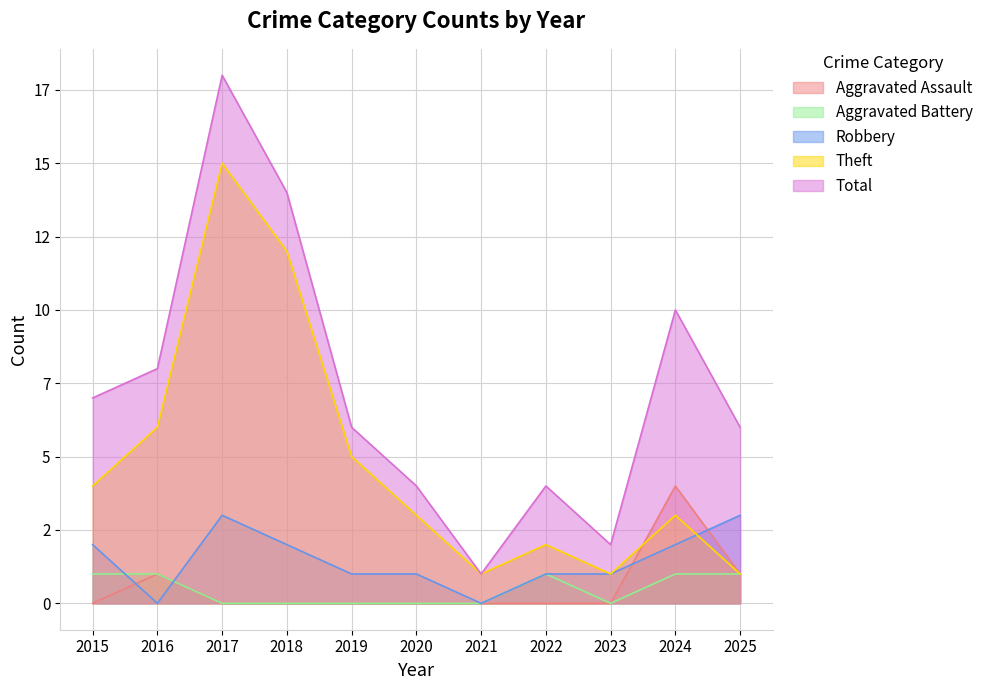

What is the difference between the Aggravated Battery values at 2023 and 2016?

1